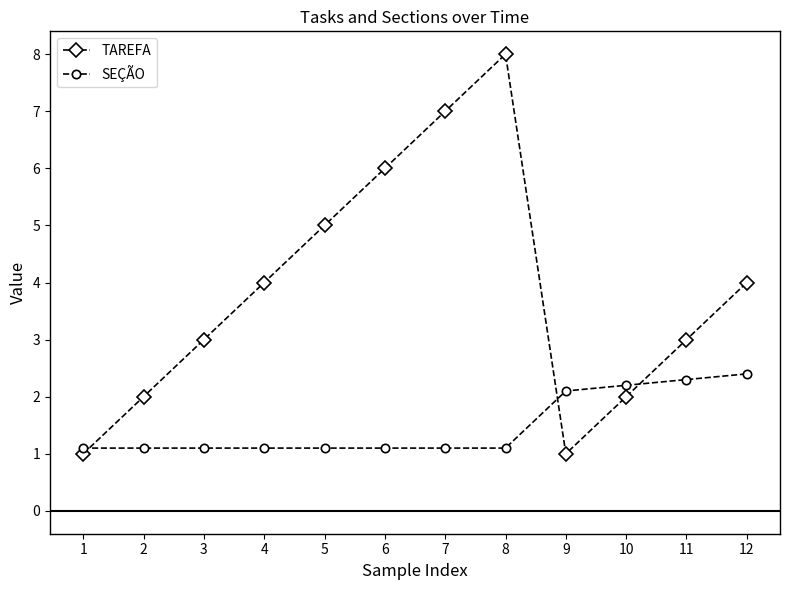

What are all the series names shown in the legend?

TAREFA, SEÇÃO